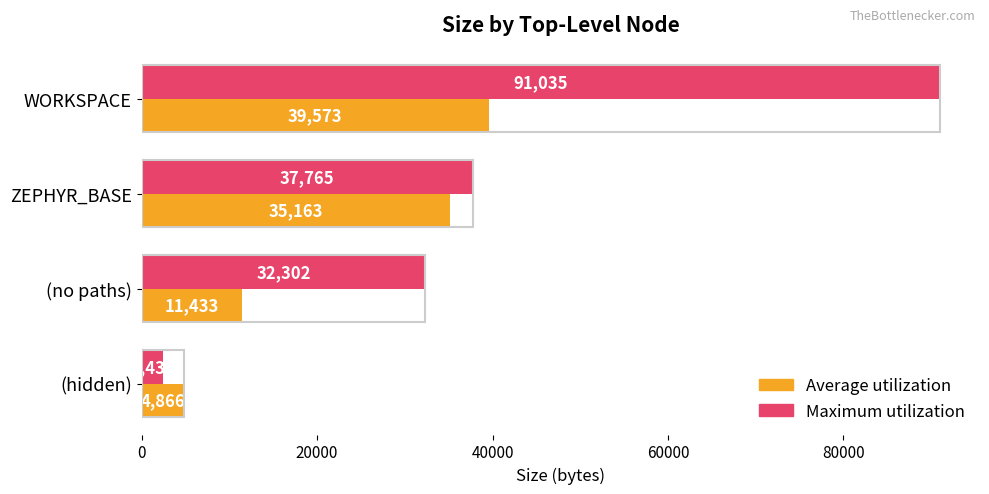

At which category is the sum across all series the highest?

WORKSPACE